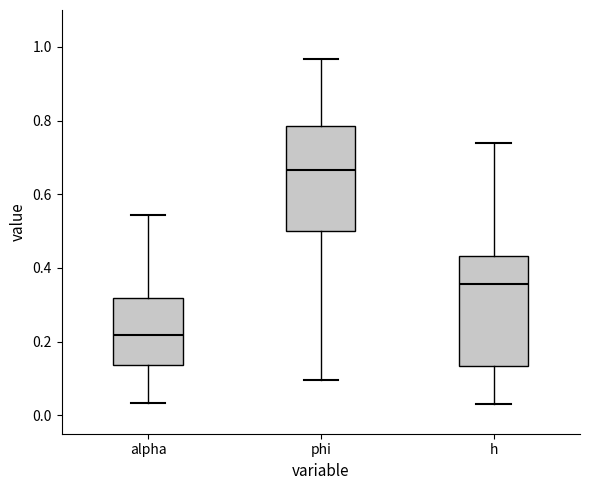

Where does the median line of the box for h sit on the y-axis? The values are not printed on the chart, so give them approximately, as read against the axis.

0.36